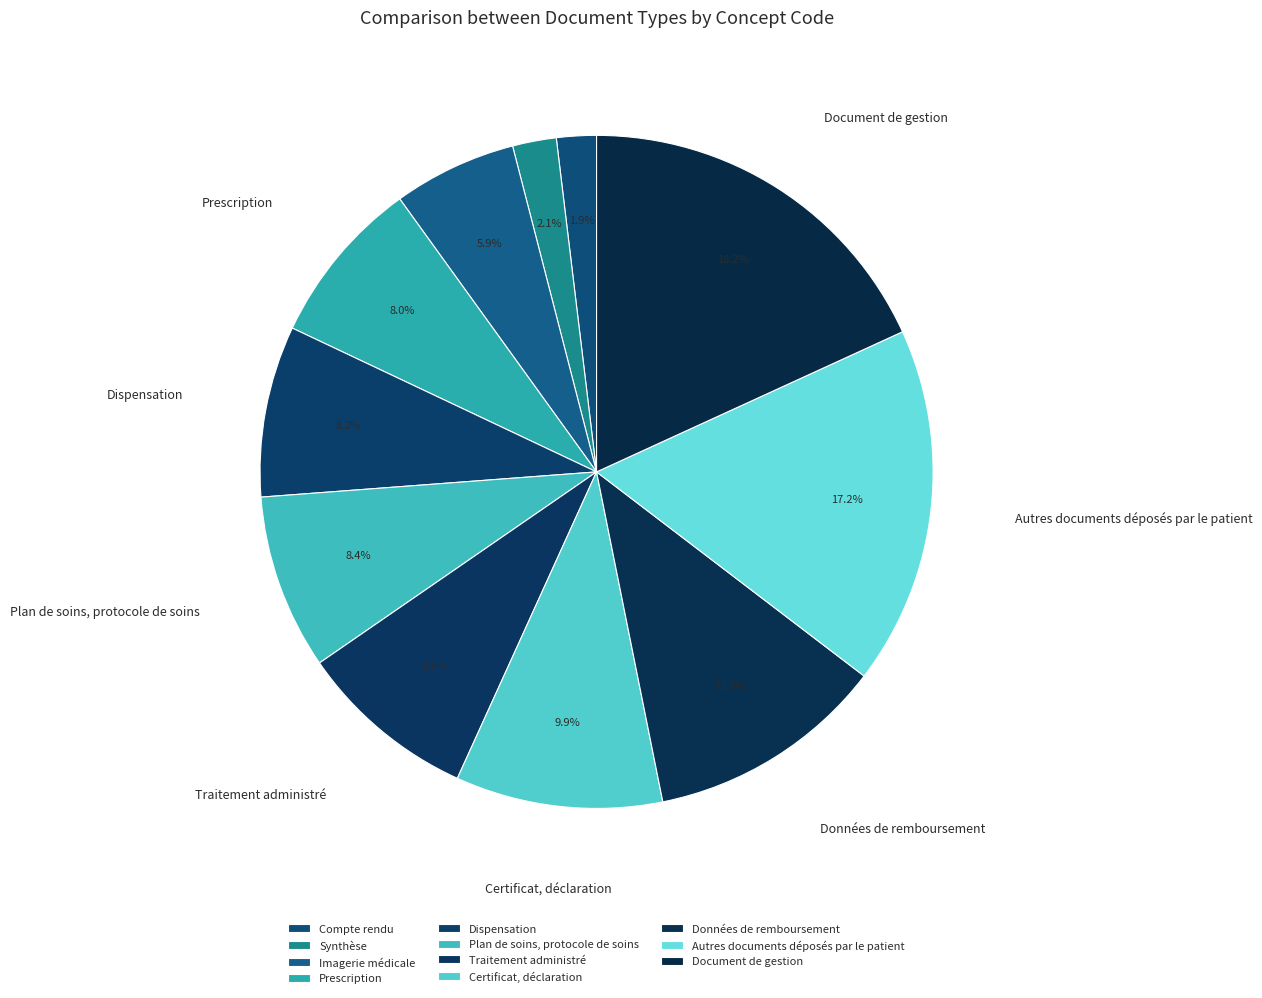

To the nearest percent, what is the difference between the Synthèse and Autres documents déposés par le patient slice percentages?

15%